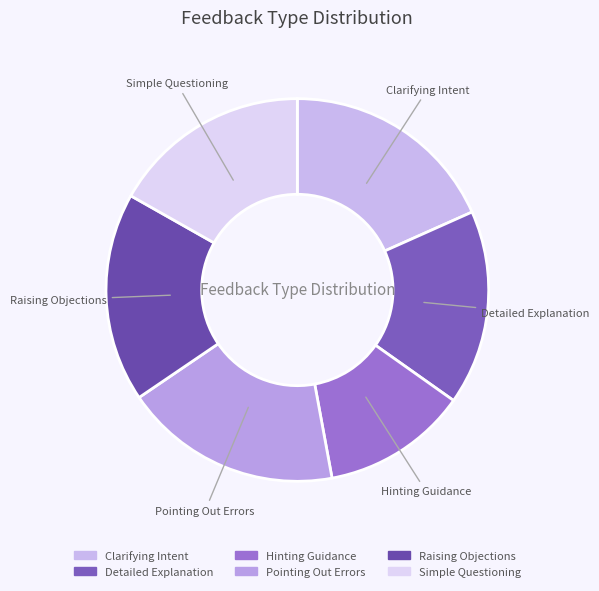

Is it true that Simple Questioning is 17% of the pie?

True